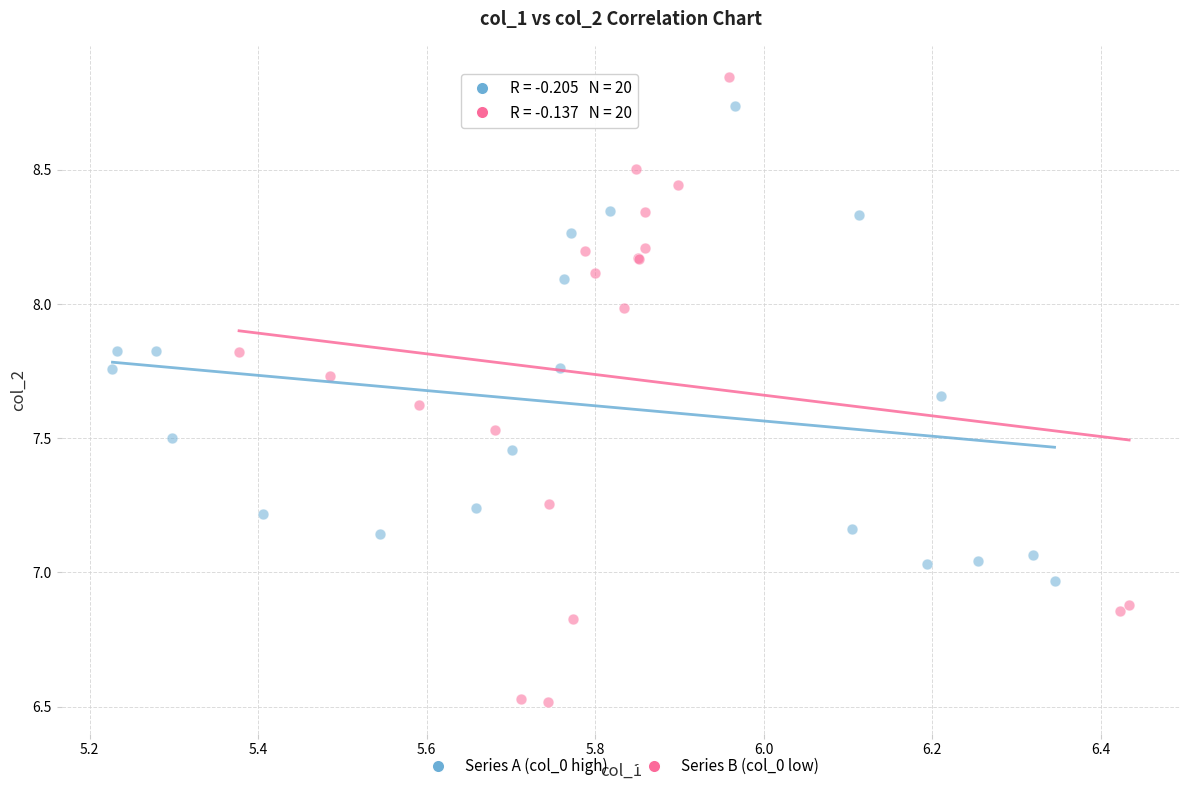

Which series reaches the minimum Y coordinate?

Series B (col_0 low)